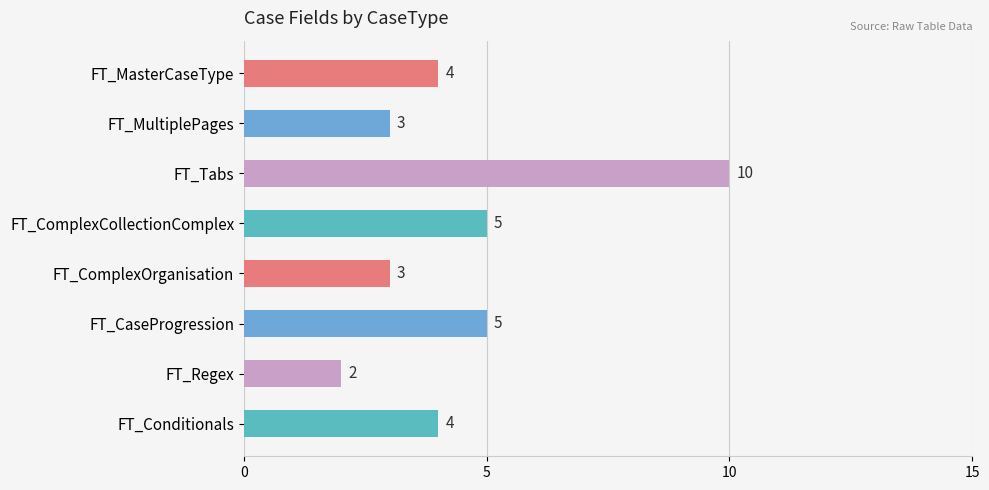

What is the sum of the values at FT_MultiplePages and FT_Regex?

5